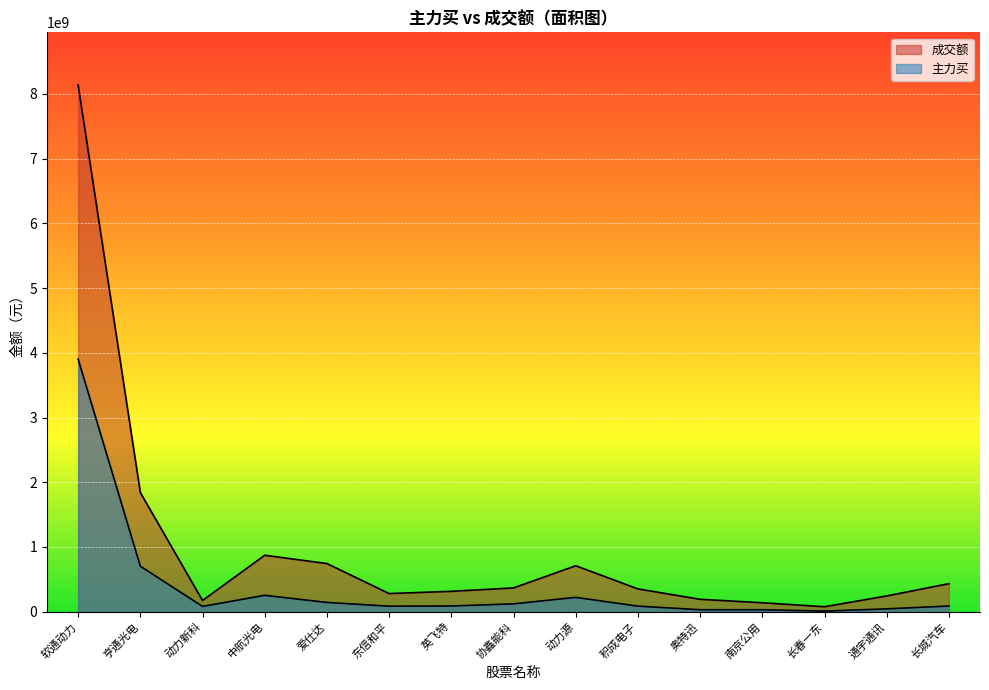

At how many categories does at least one series exceed 2876917465?

1